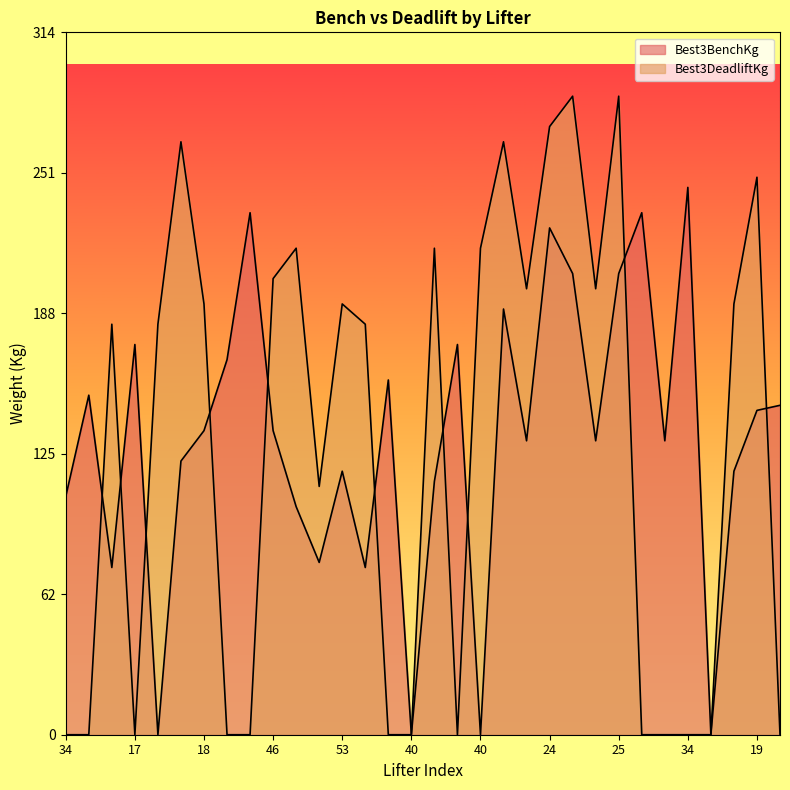

What is the average value of the Best3BenchKg series?

132.4